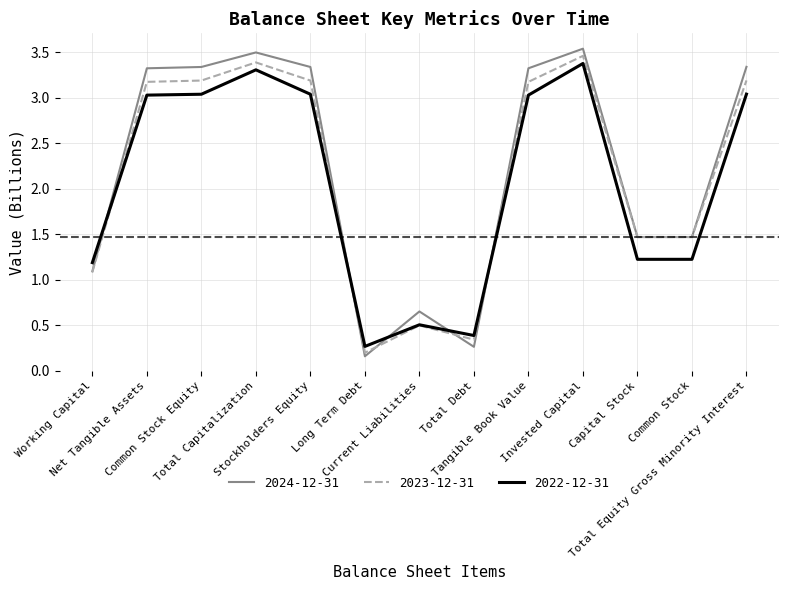

Which series has the widest spread of values?

2024-12-31